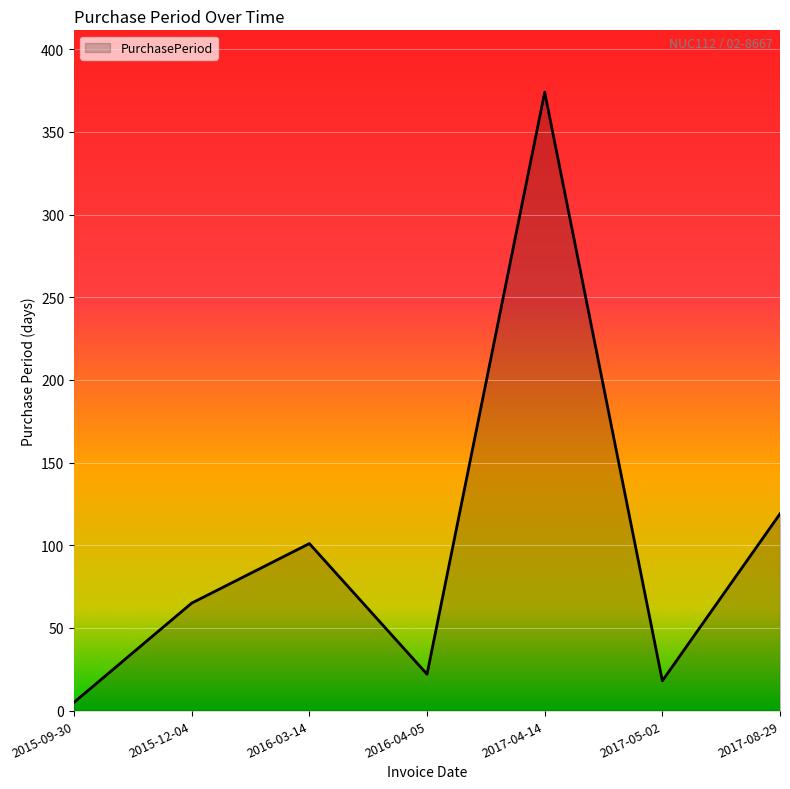

What is the greatest value displayed?

374